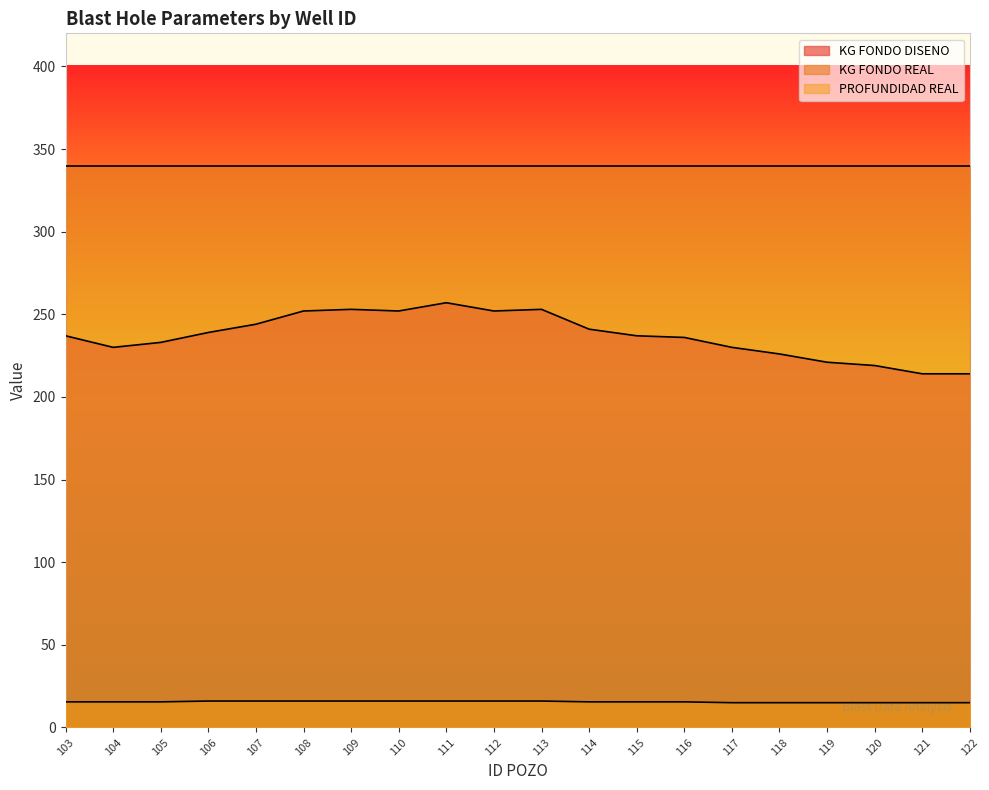

True or false: PROFUNDIDAD REAL and KG FONDO DISENO cross at least once.

False